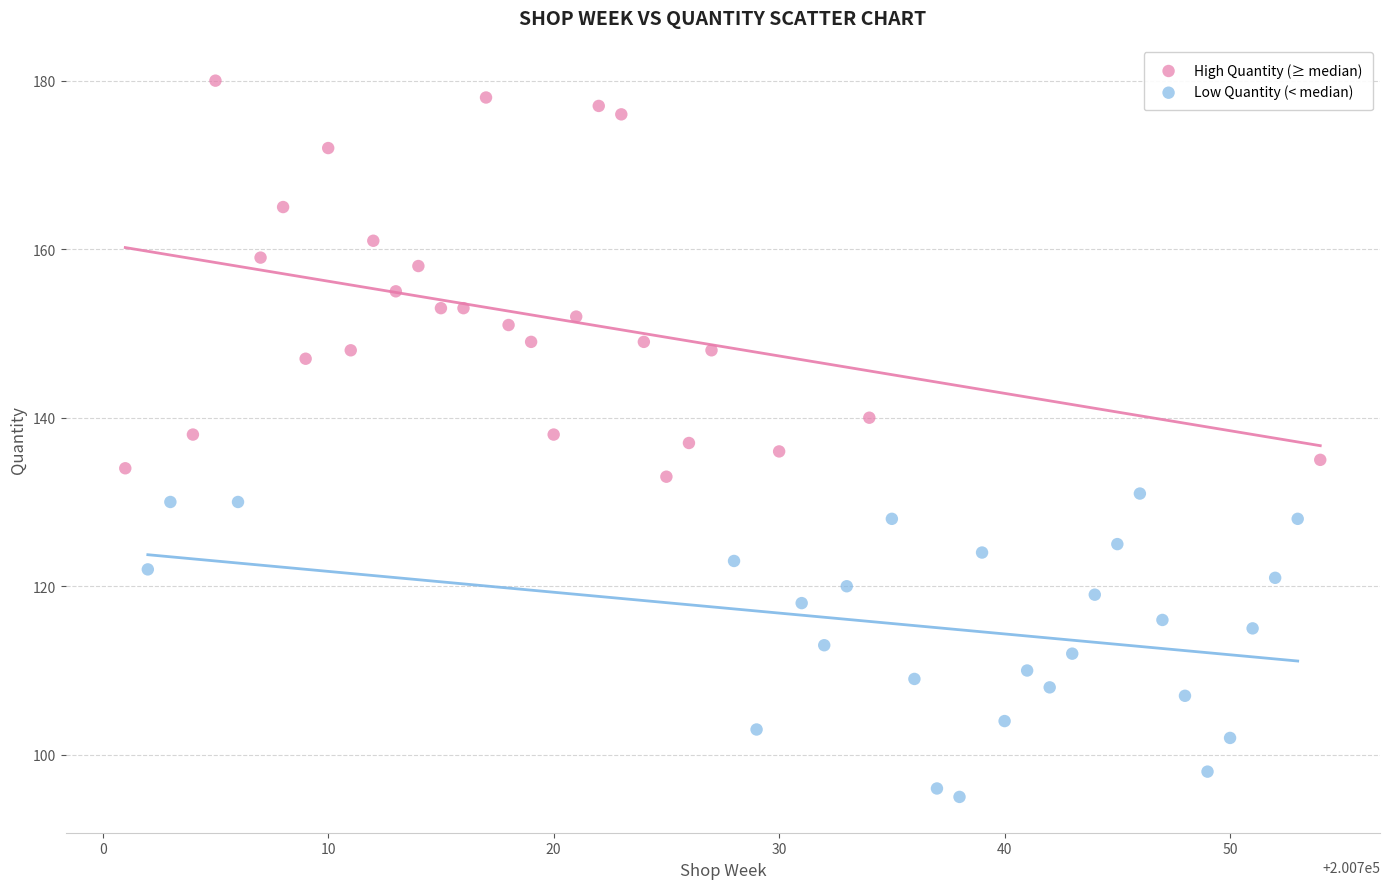

Which series contains the highest Y value?

High Quantity (≥ median)